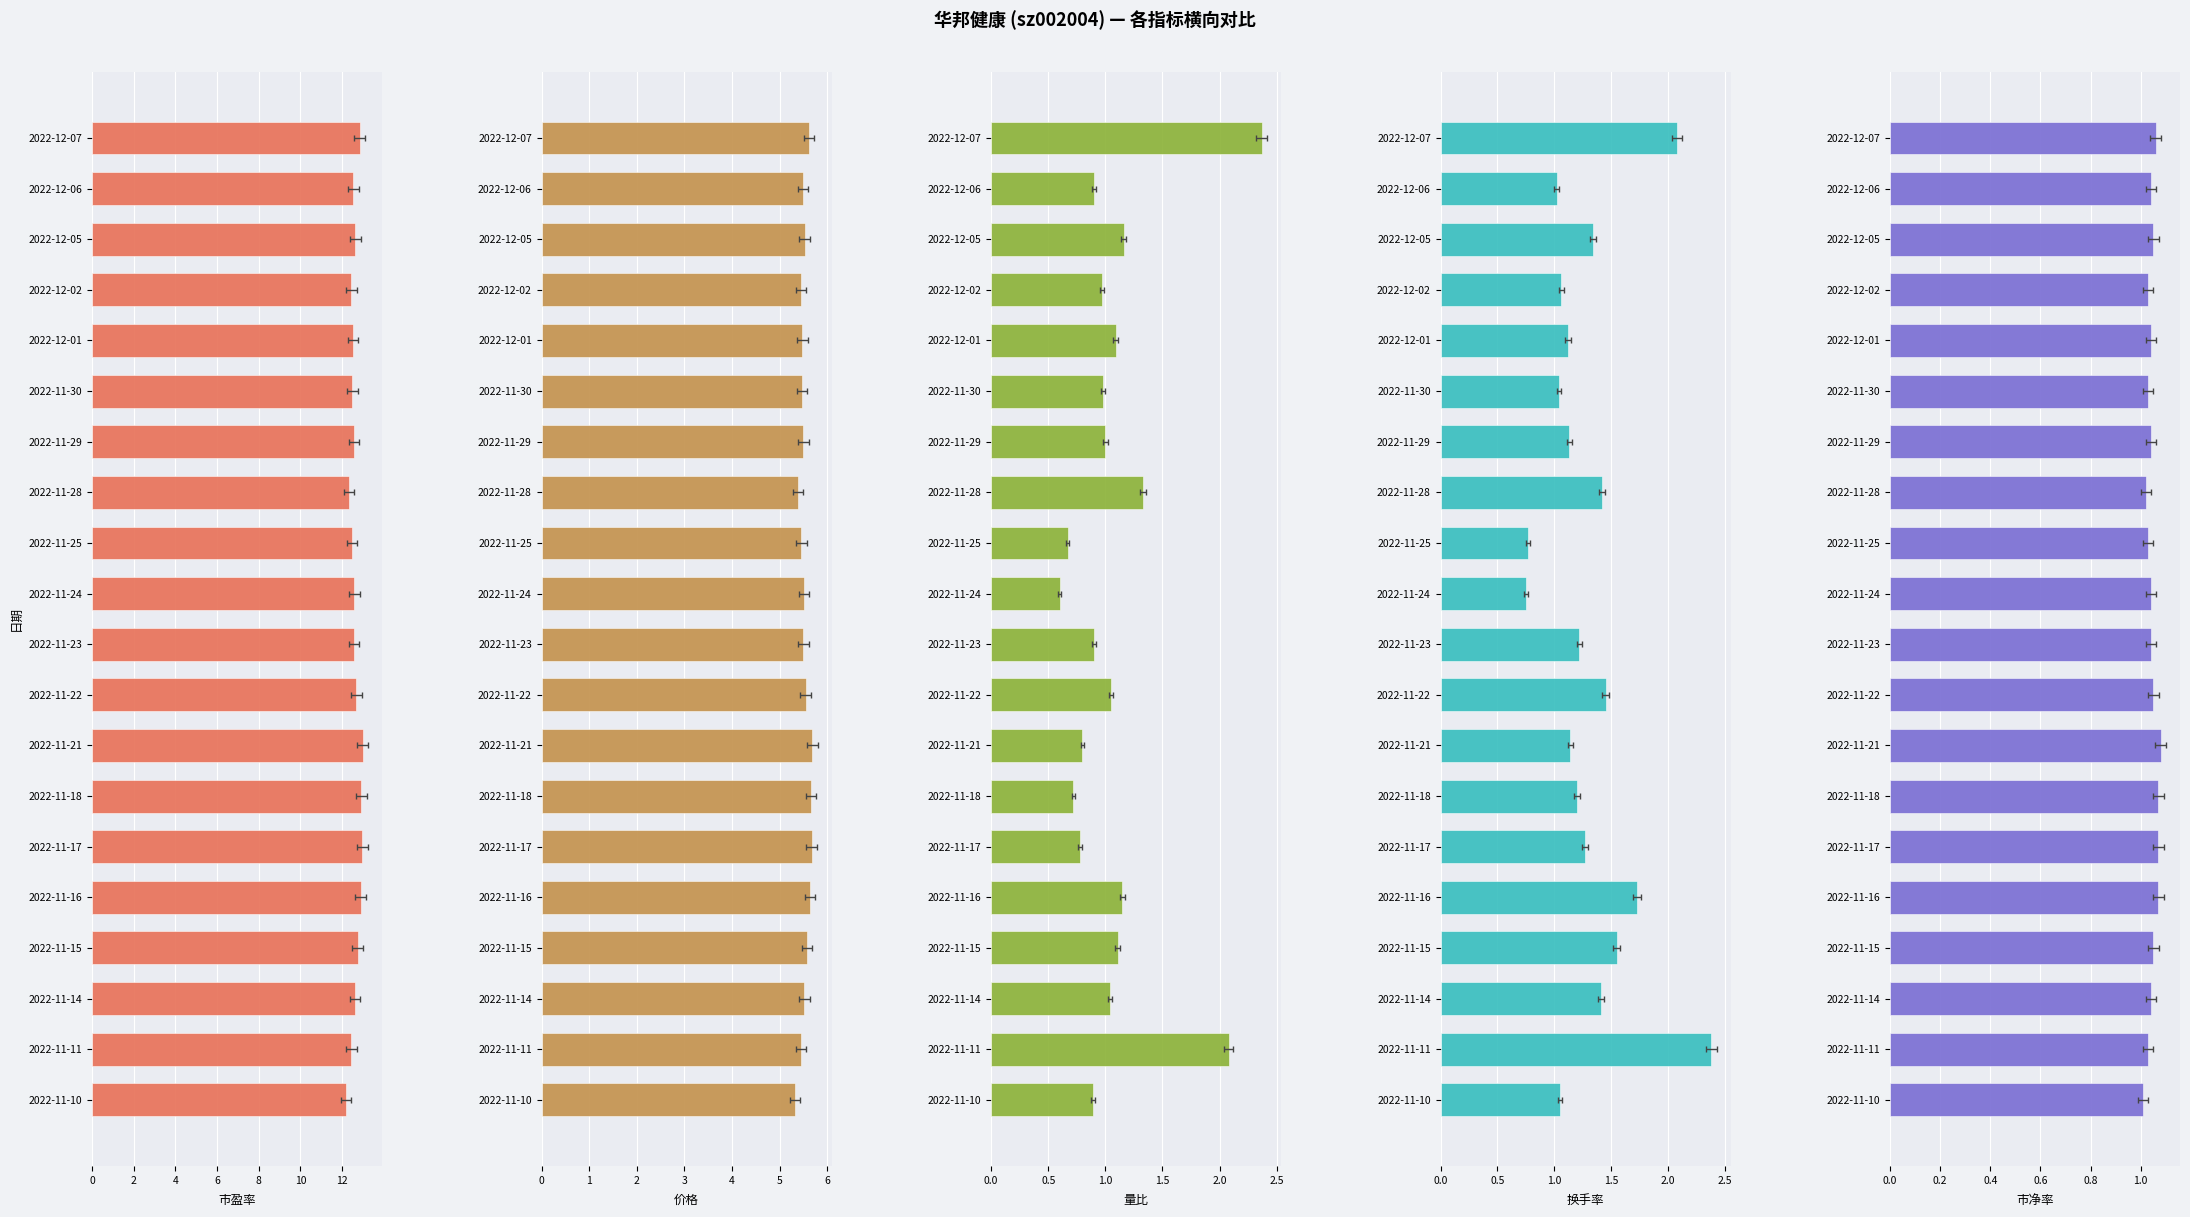

Between 2022-11-15 and 2022-11-11, which series saw the biggest shift?

量比